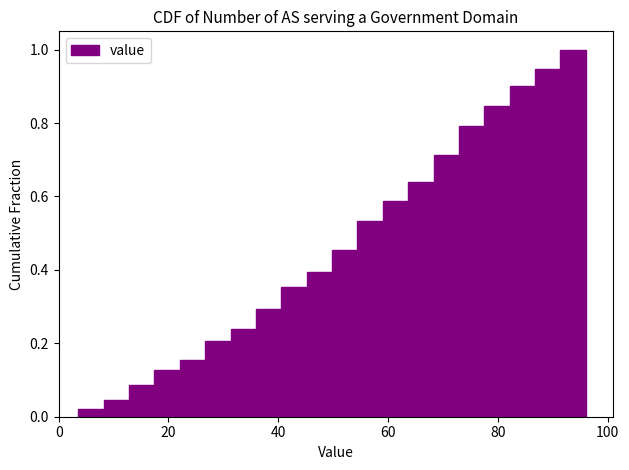

Around what value on the x-axis is the tallest bar? Give the approximate position of its centre, as read against the axis.

94